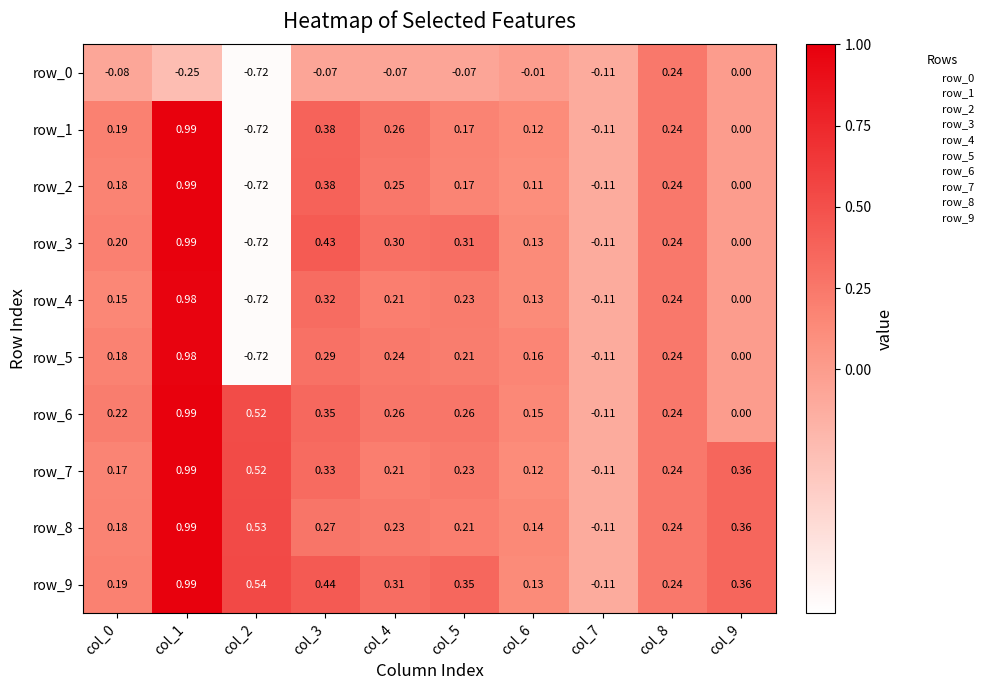

How many values in the row_0 series are below 0?

8